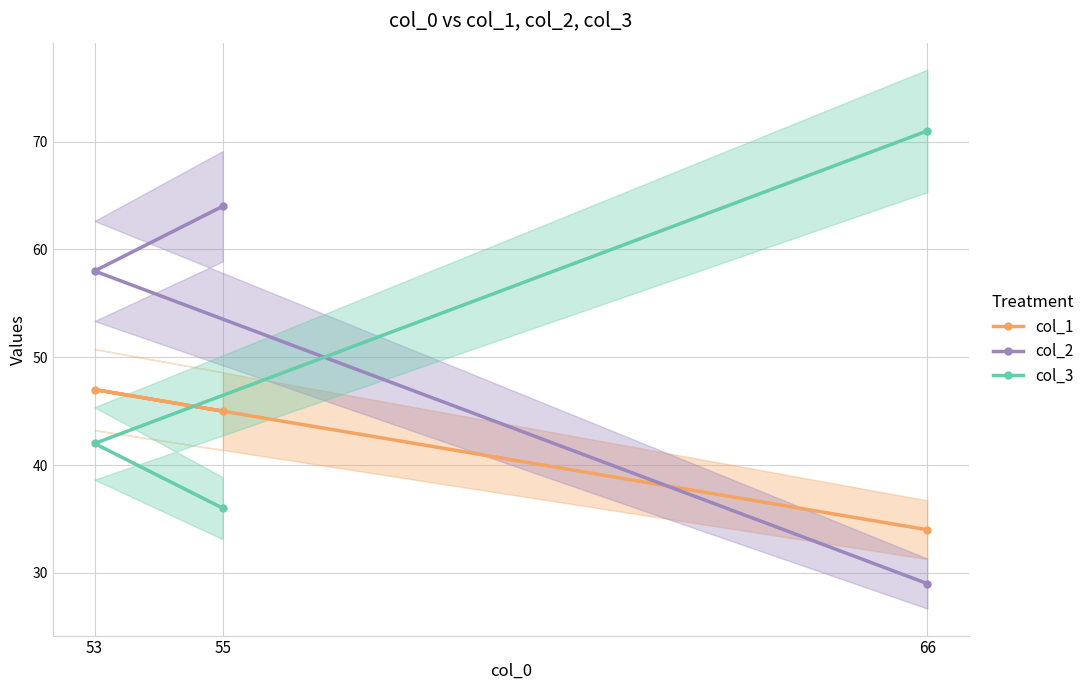

What are all the series names shown in the legend?

col_1, col_2, col_3